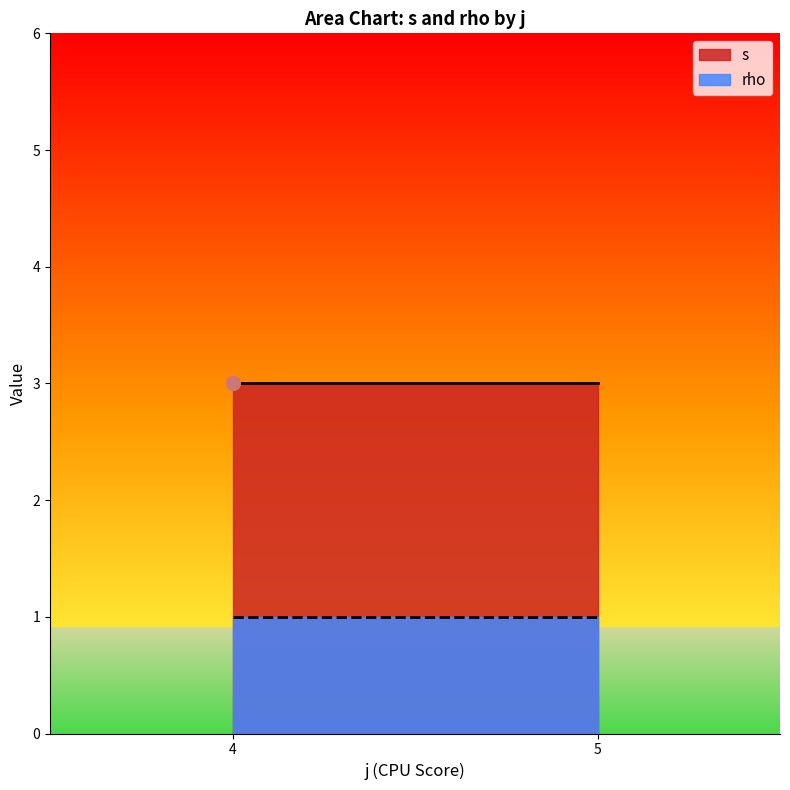

How many distinct data groups are displayed?

2